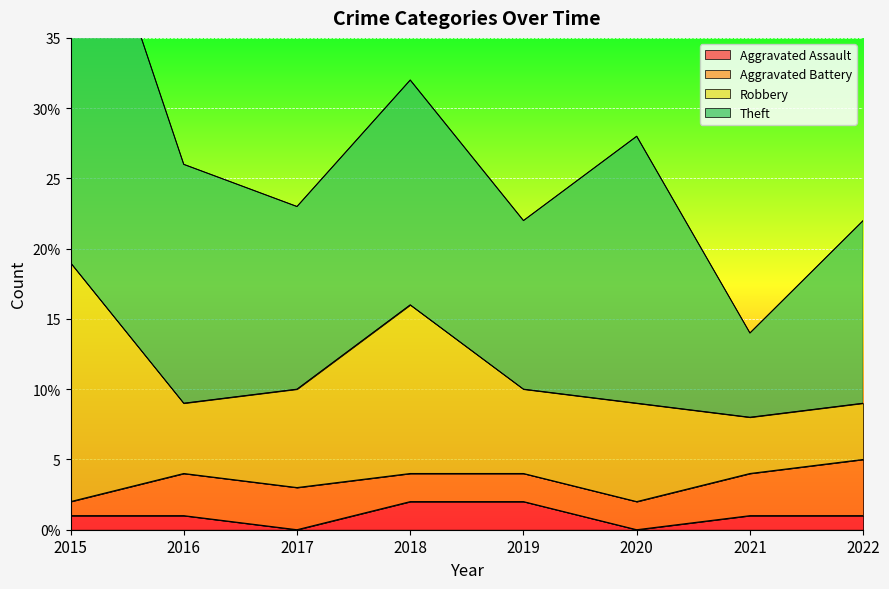

What is the average value of the Aggravated Battery series?

2